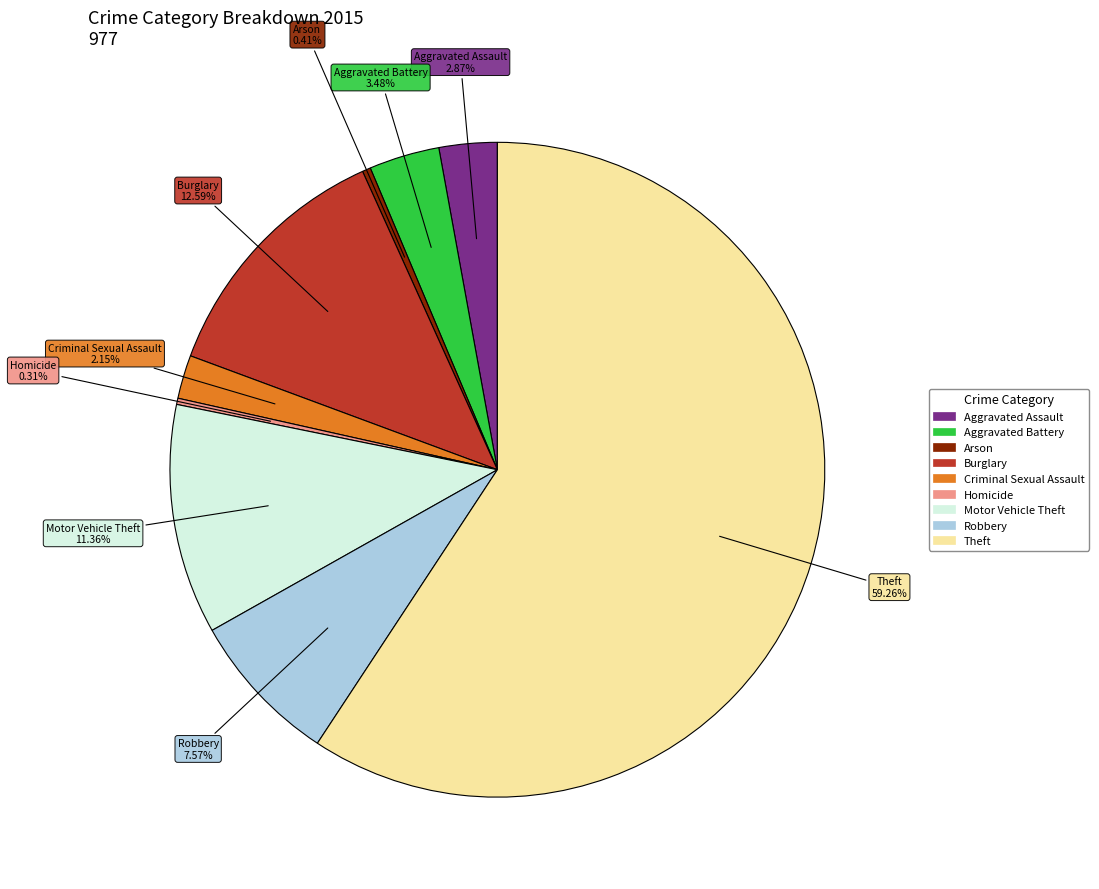

How many slices are in this pie chart?

9